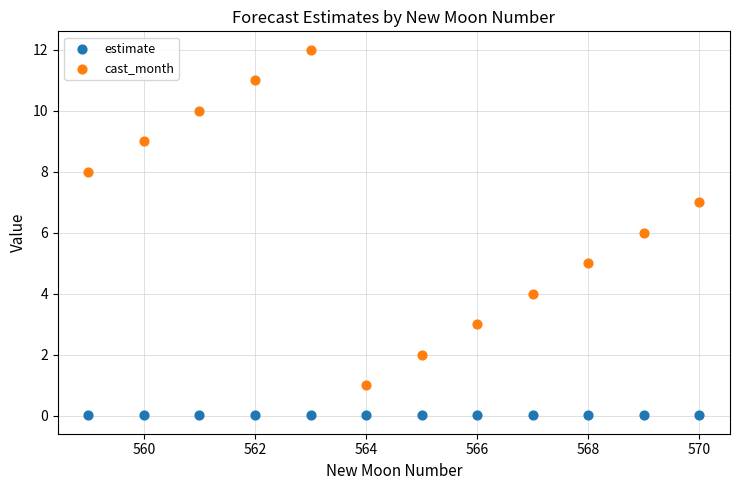

Which series contains the lowest Y value?

estimate